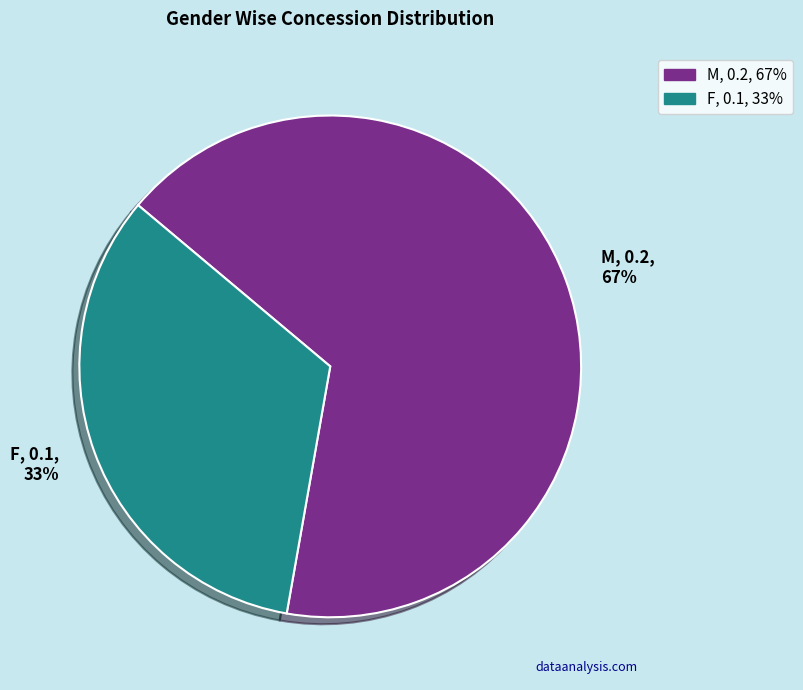

Which slice represents more than half of the pie?

M